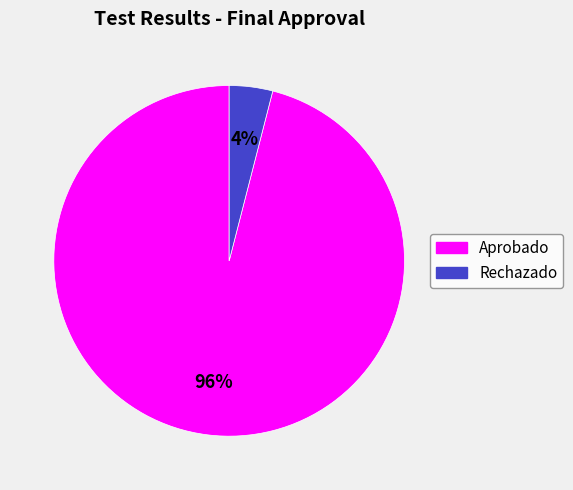

Is the sum of Rechazado and Aprobado greater than half?

Yes